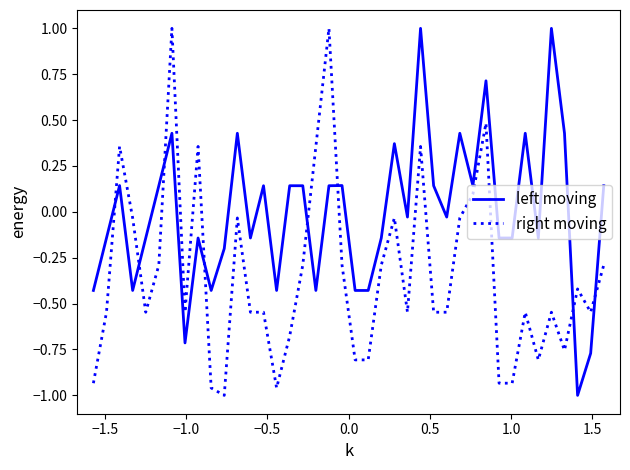

How many distinct data groups are displayed?

2